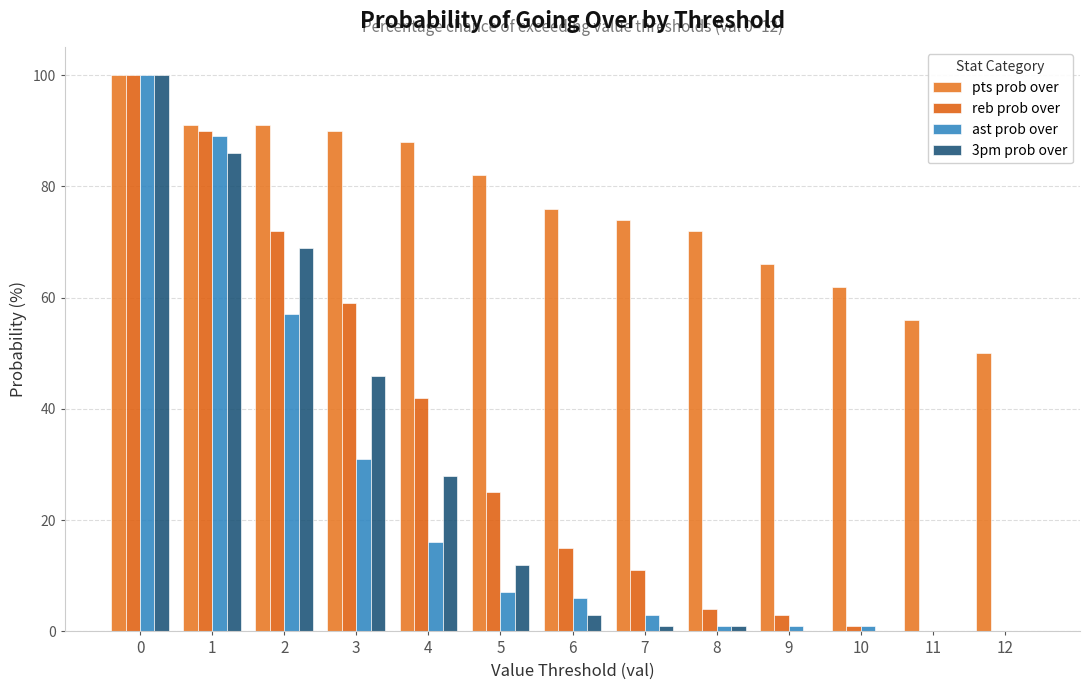

What are all the series names shown in the legend?

pts prob over, reb prob over, ast prob over, 3pm prob over